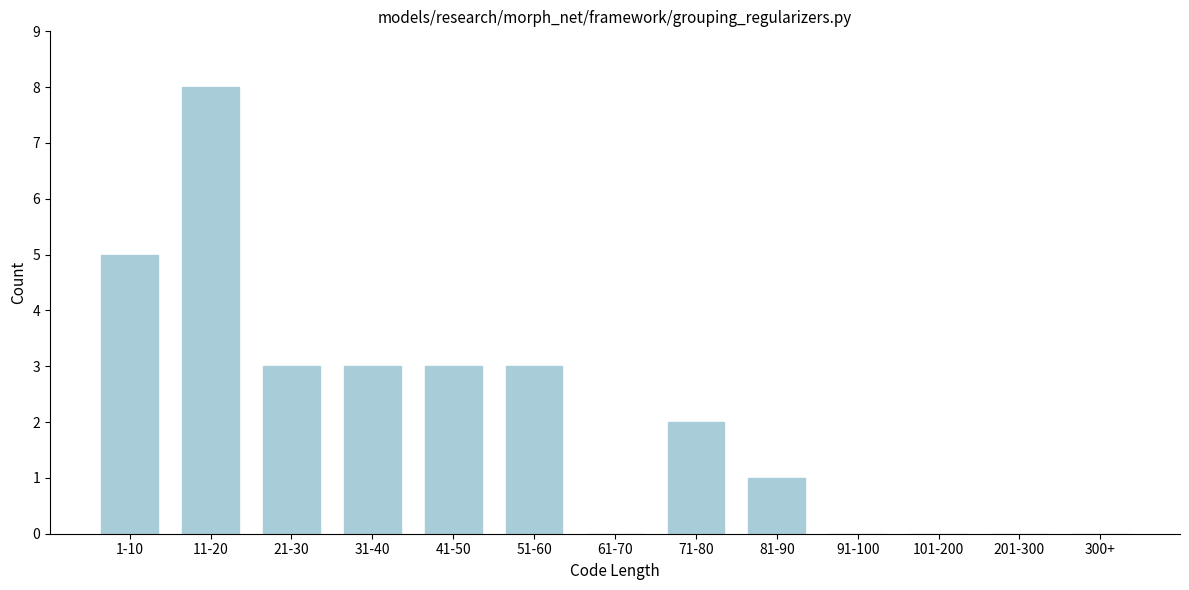

Reading left to right, transcribe all the data shown in this chart.

1-10=5	11-20=8	21-30=3	31-40=3	41-50=3	51-60=3	61-70=0	71-80=2	81-90=1	91-100=0	101-200=0	201-300=0	300+=0